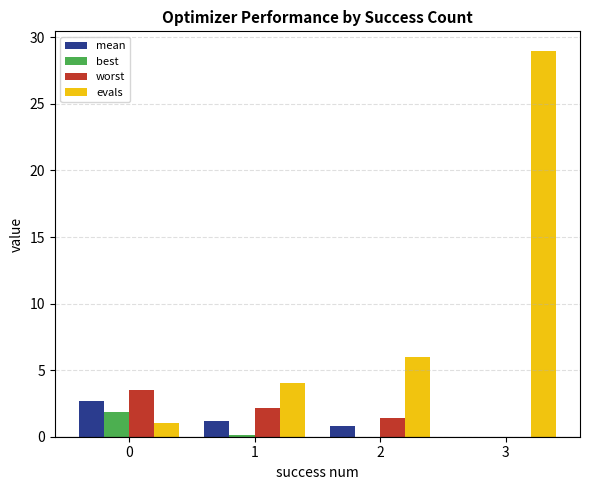

The worst series shows 1.4 at 2. True or false?

True